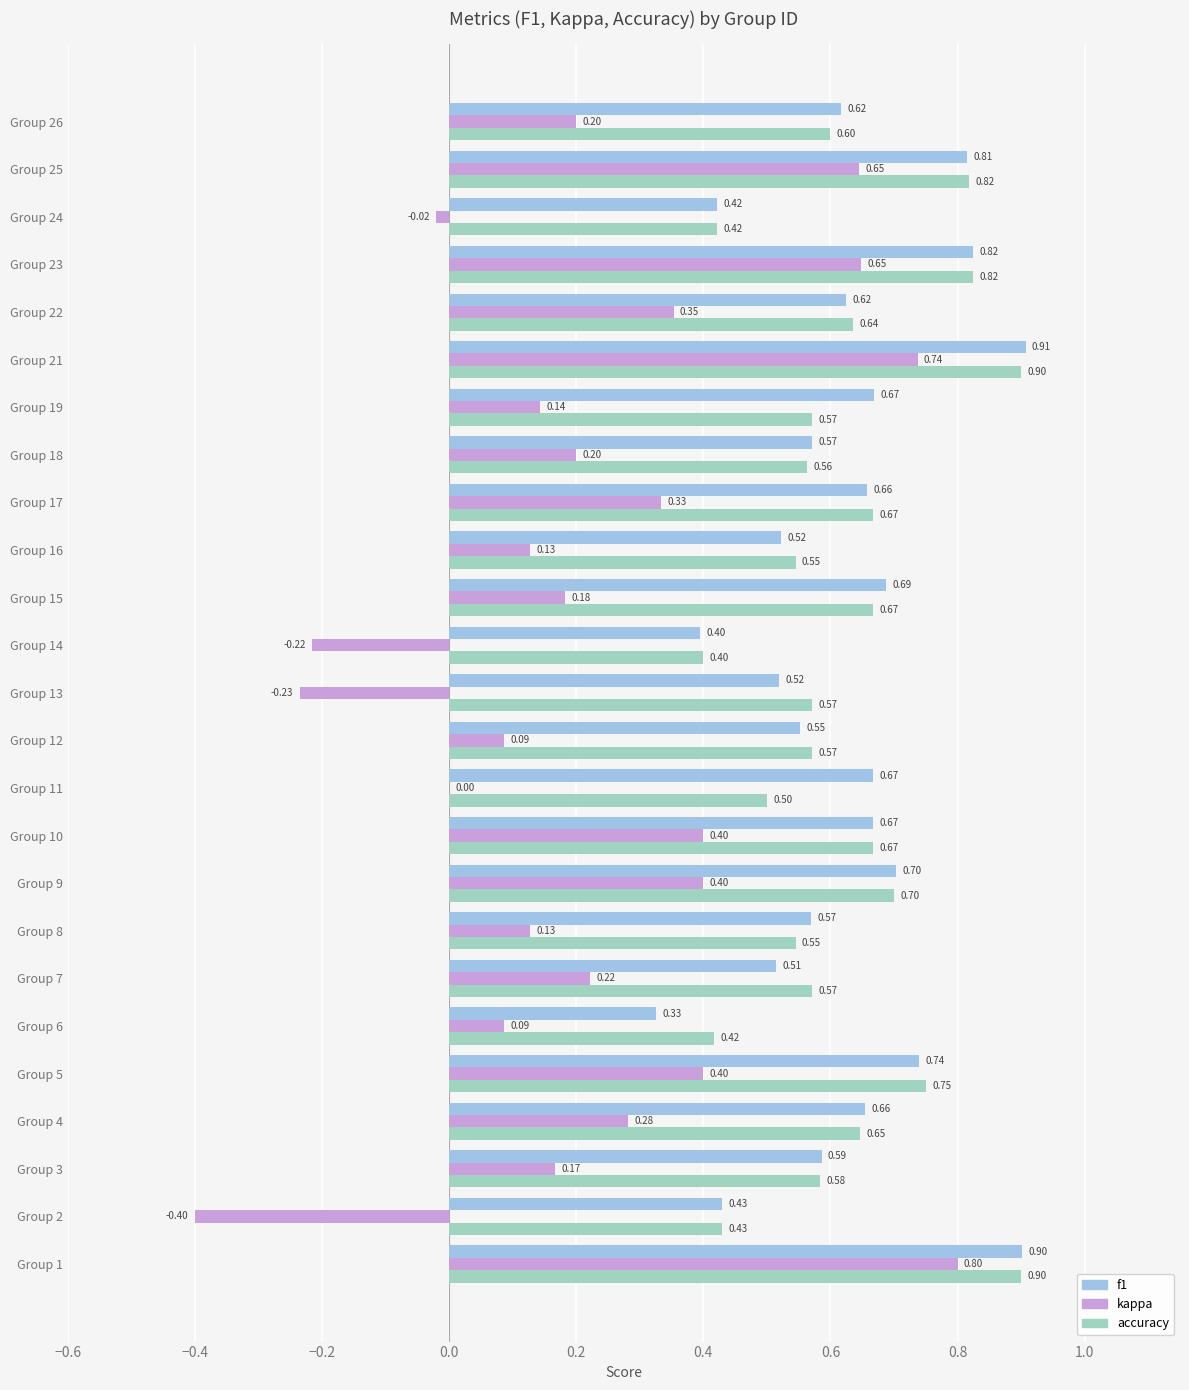

What is the sum of the f1 values at Group 16 and Group 10?

1.2